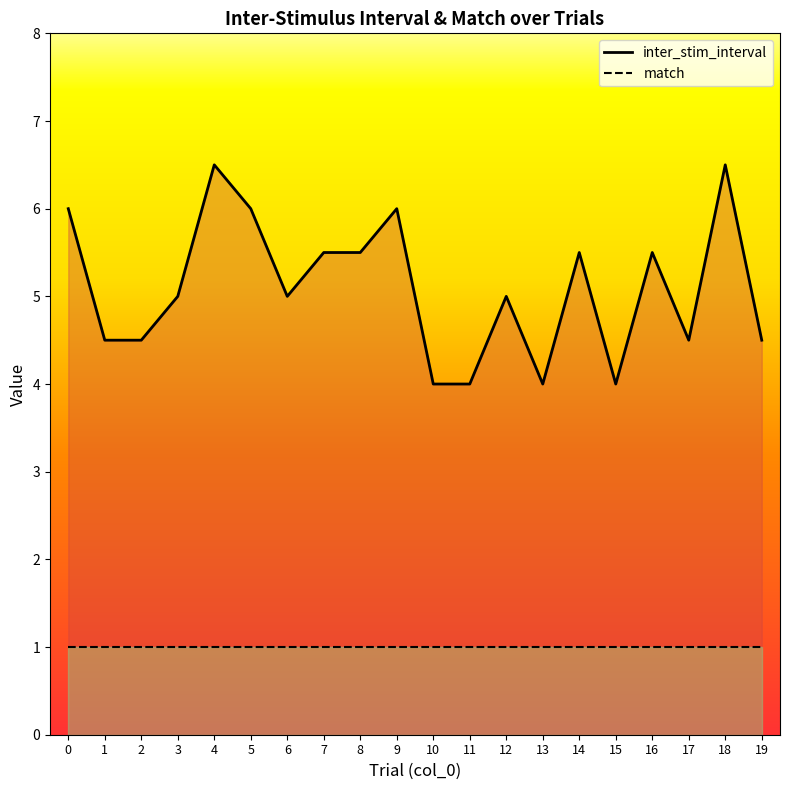

What is the average value?

5.1